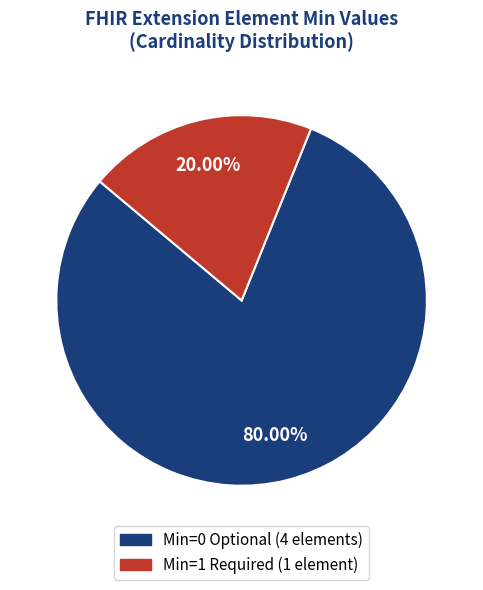

To the nearest percent, what is the difference between the largest and smallest slice percentages?

60%